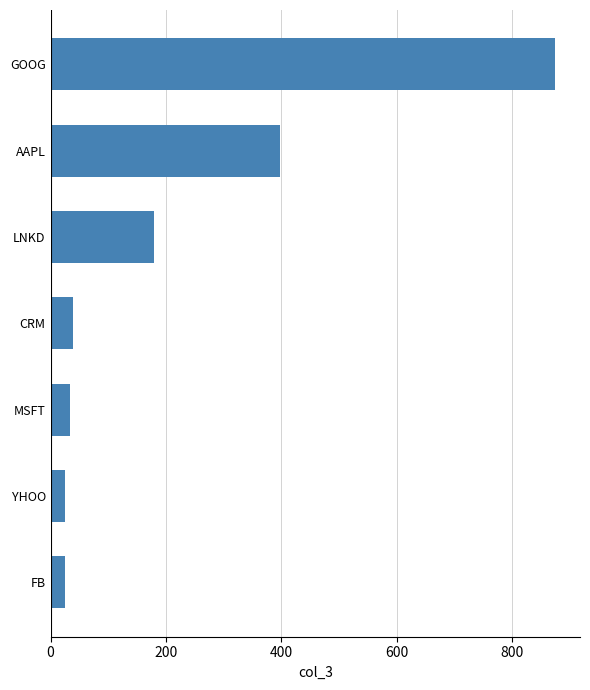

What is the ratio of the value at YHOO to the value at FB?

1.0